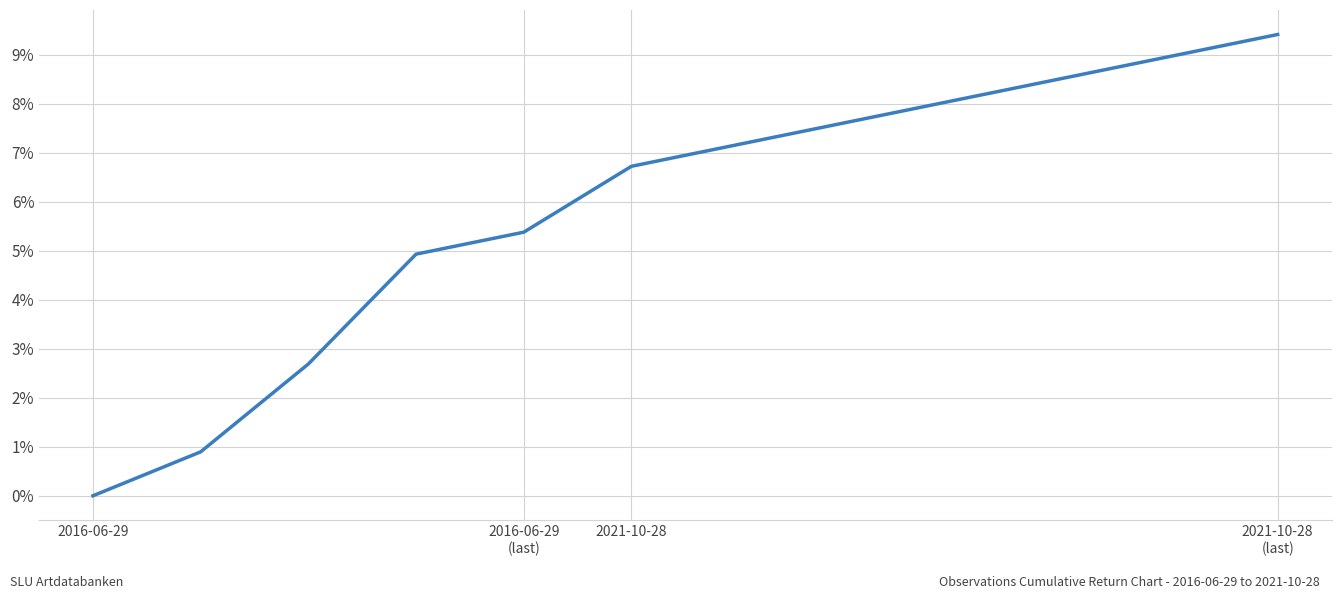

What is the greatest value displayed?

9.4